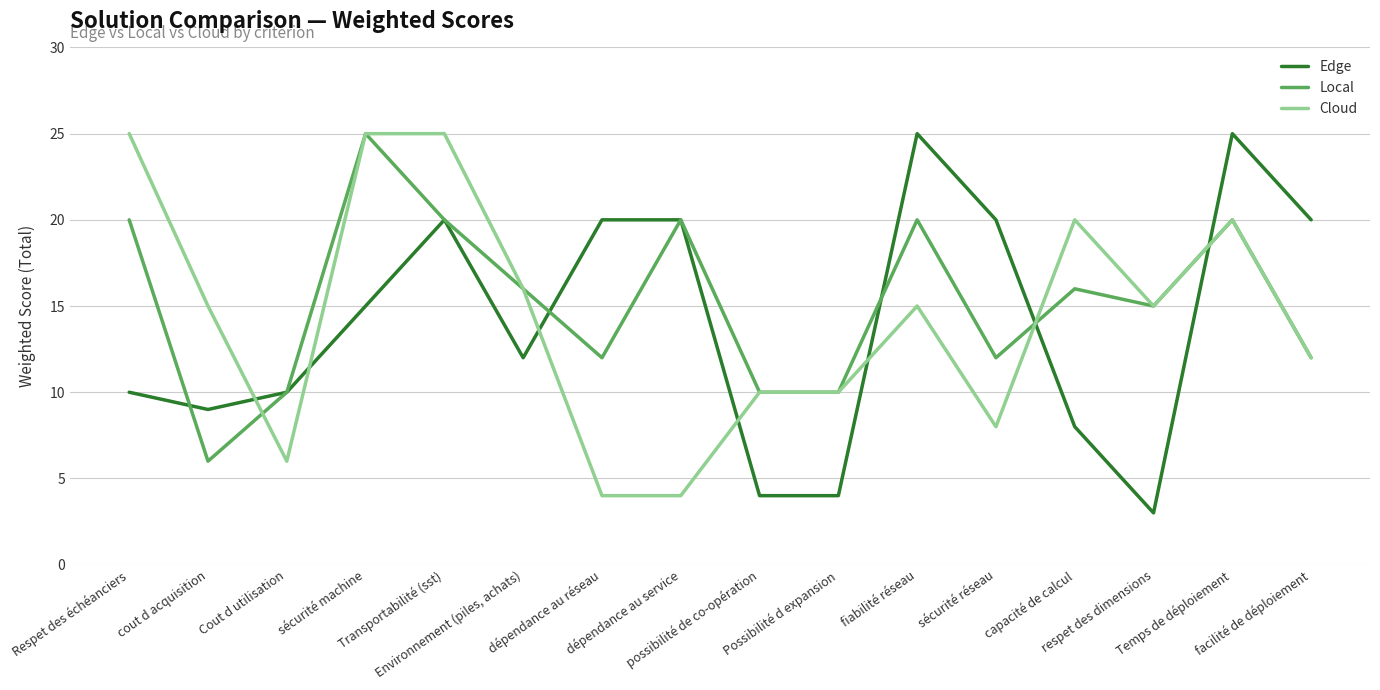

What is the difference between the highest and lowest values at sécurité machine?

10